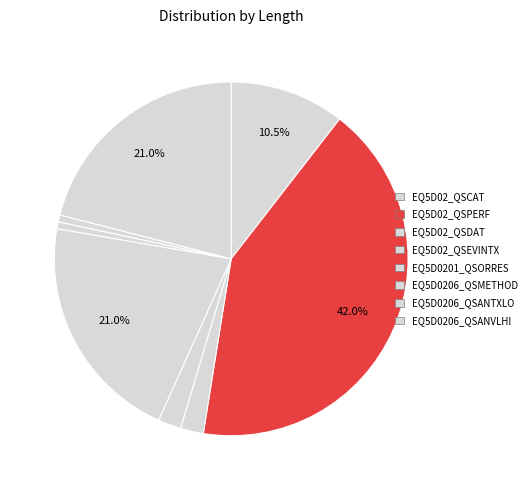

Count the number of slices in the pie.

8